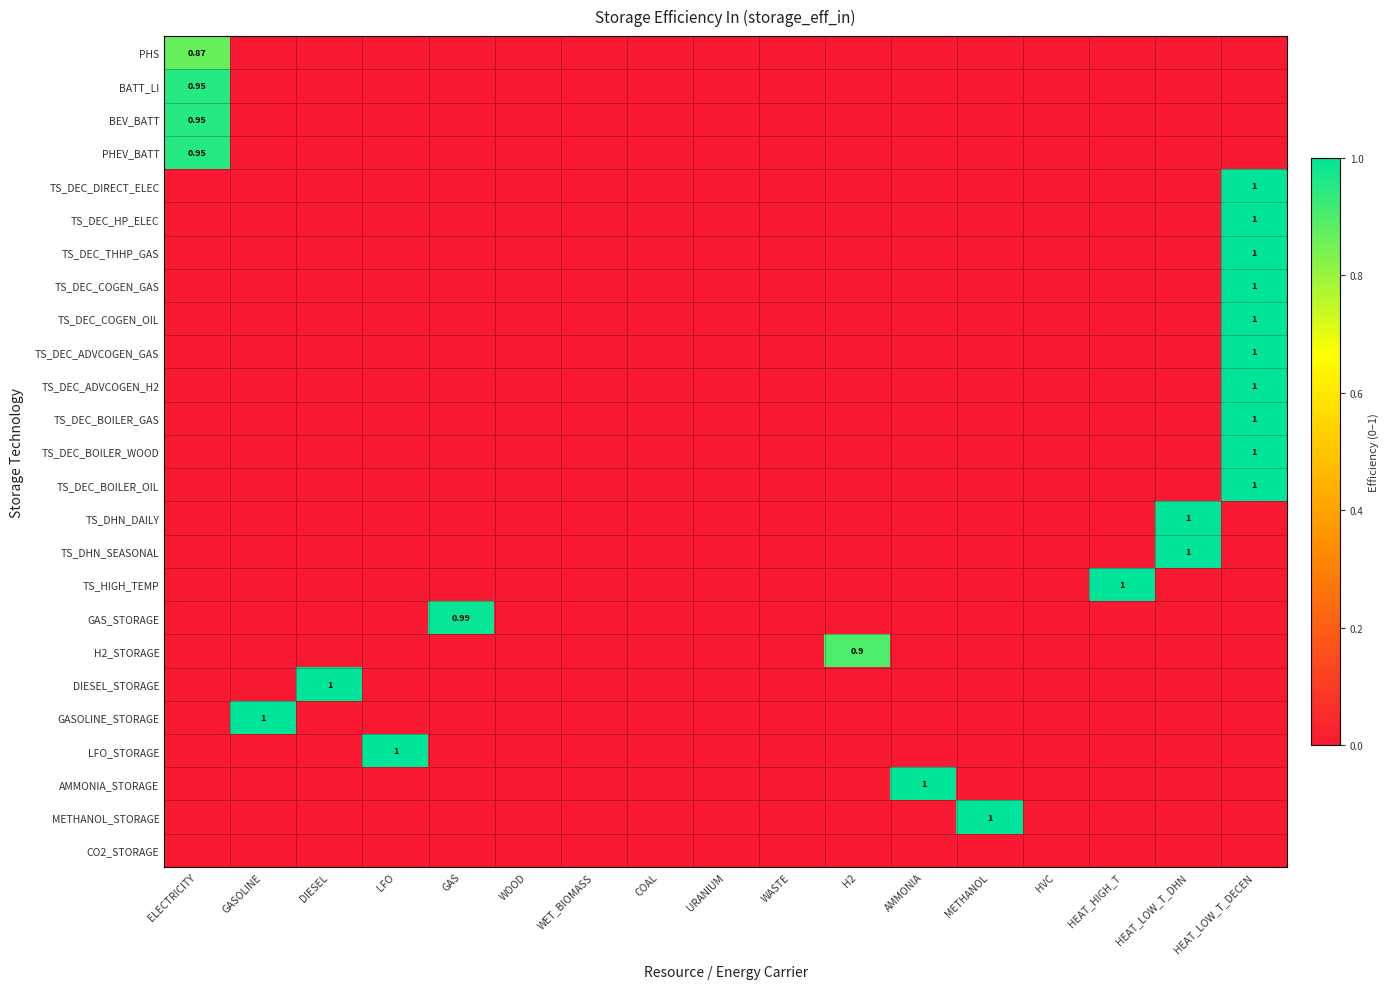

Is it true that TS_HIGH_TEMP equals 0.0 at HEAT_LOW_T_DECEN?

True